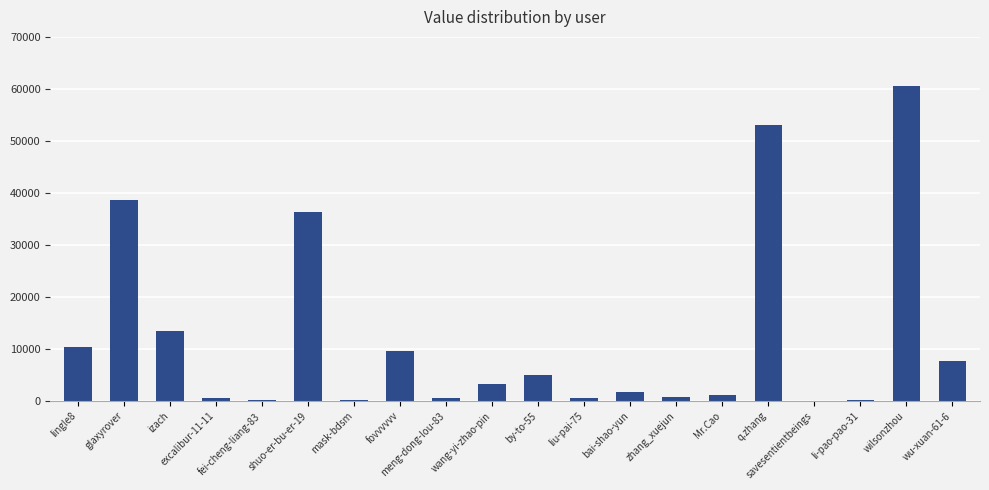

Is it true that the value at wu-xuan-61-6 is 7599?

True